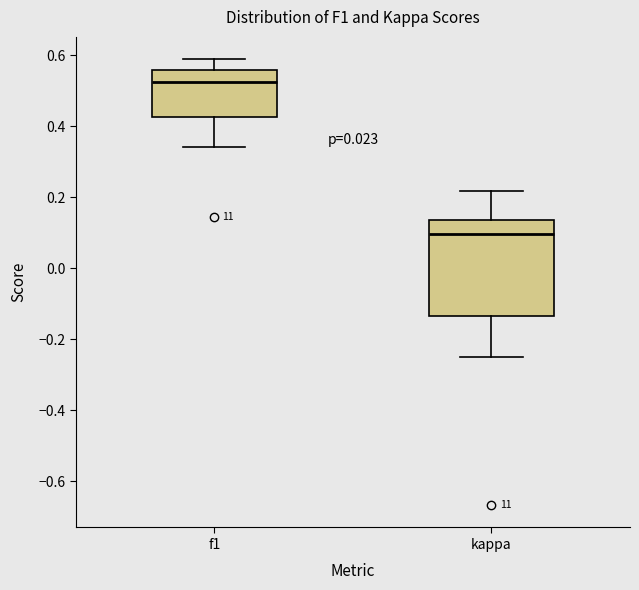

Which box has the highest median line?

f1